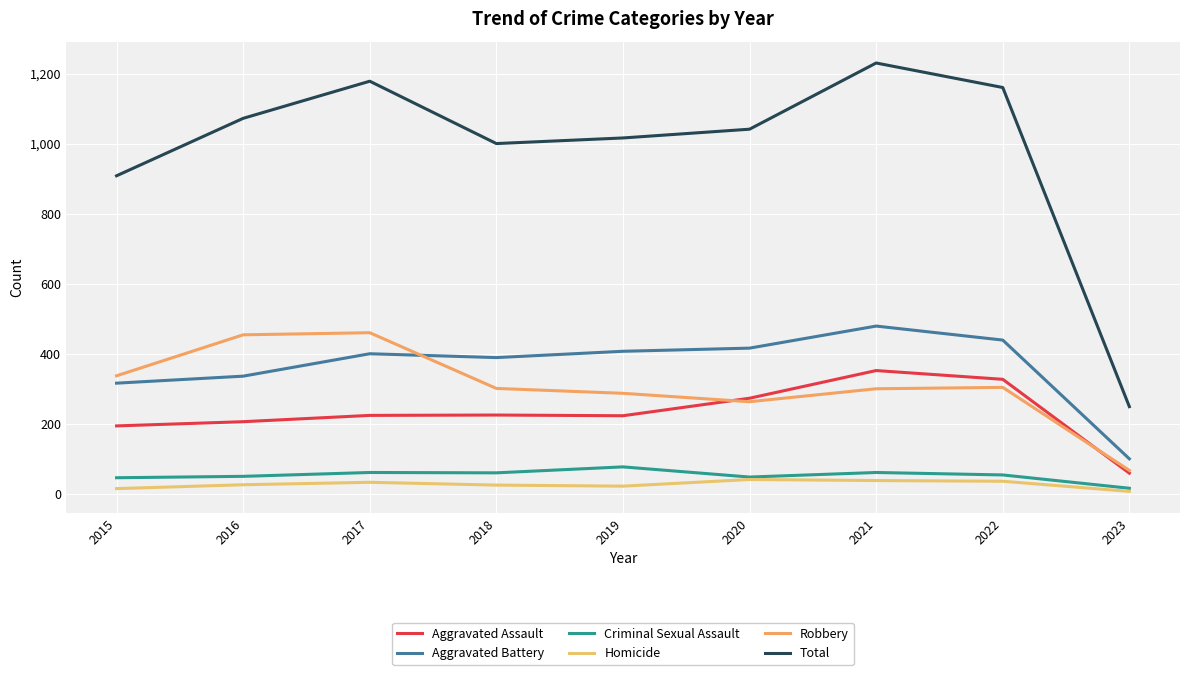

The value of Total at 2020 is 642. True or false?

False